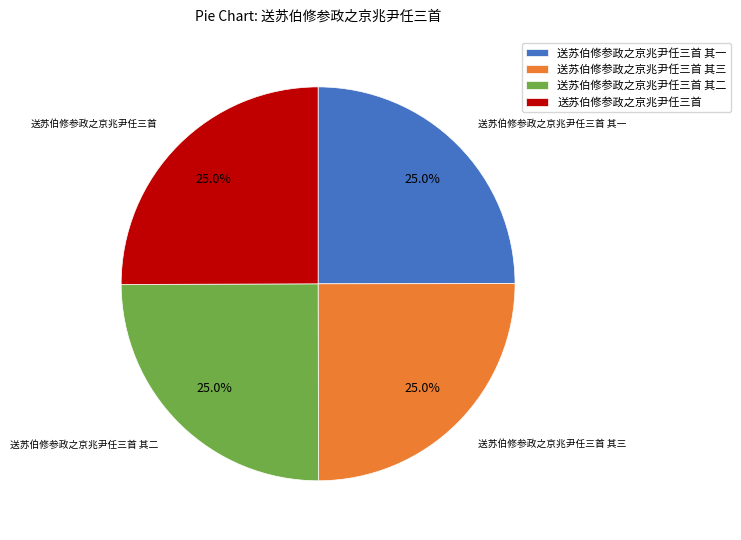

The 送苏伯修参政之京兆尹任三首 其三 slice represents 35% of the pie. True or false?

False